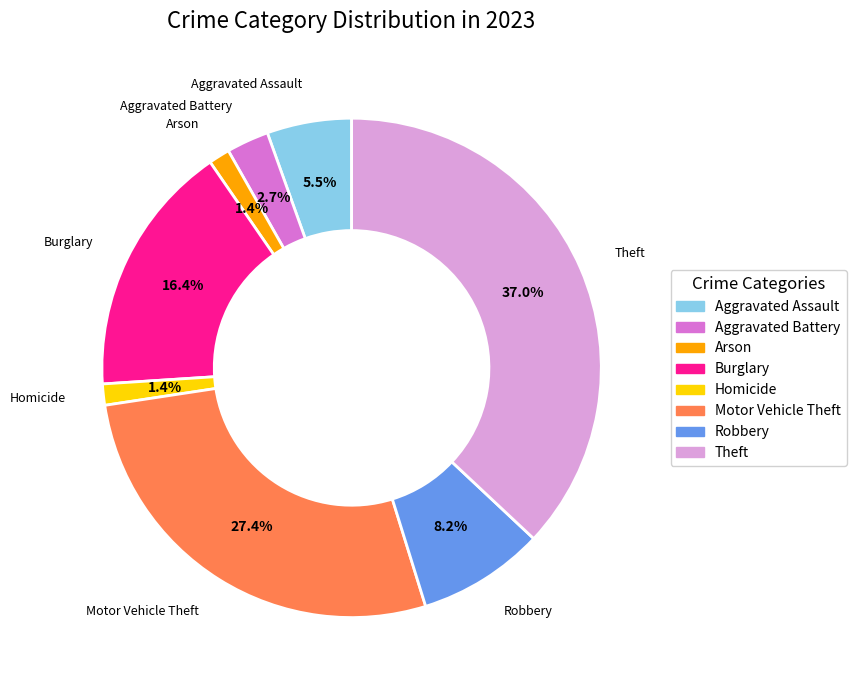

Is there any slice that represents more than half of the pie?

No